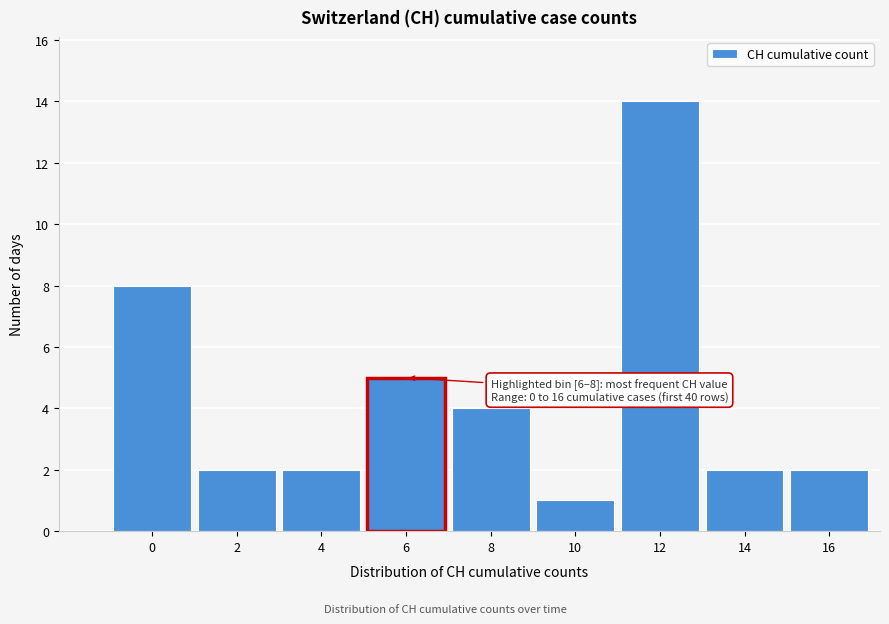

Reading left to right, extract all data points from this chart.

8	2	2	5	4	1	14	2	2